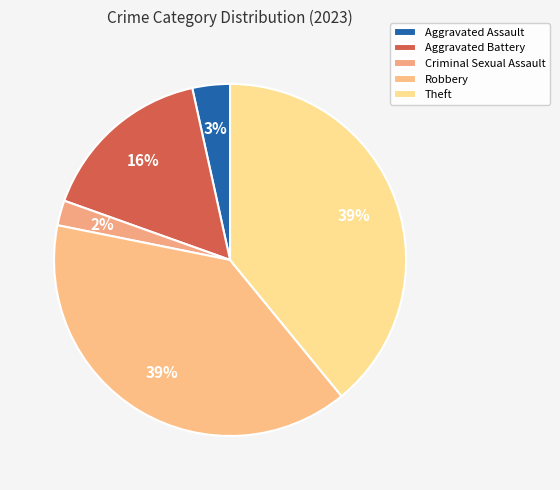

Count the number of slices in the pie.

5